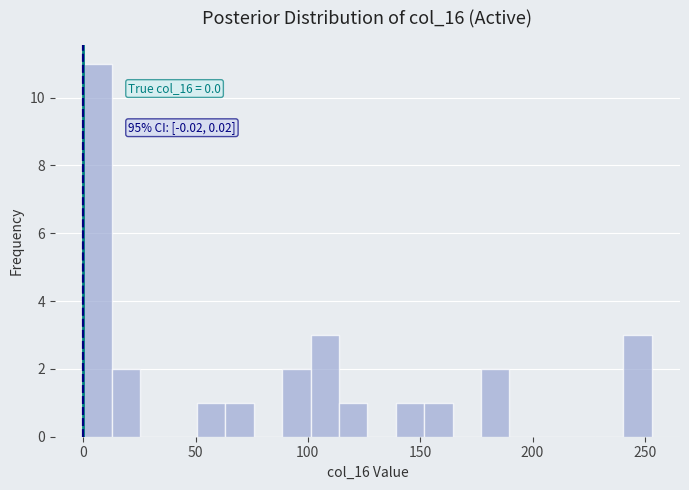

Around what value on the x-axis is the tallest bar? Give the approximate position of its centre, as read against the axis.

5